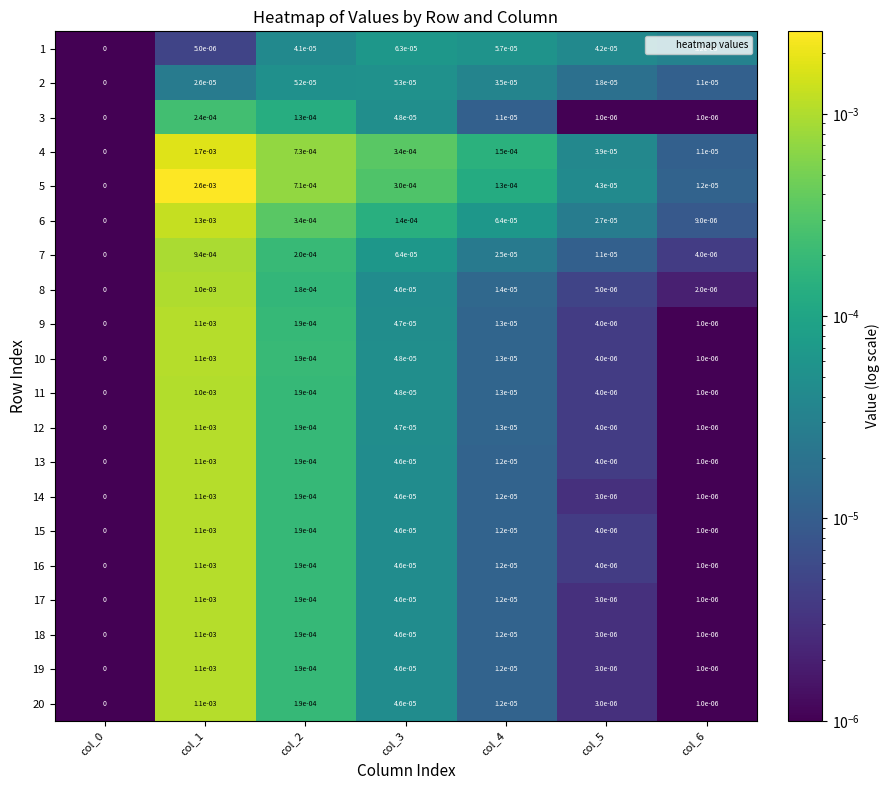

At which category is the sum across all series the highest?

col_1